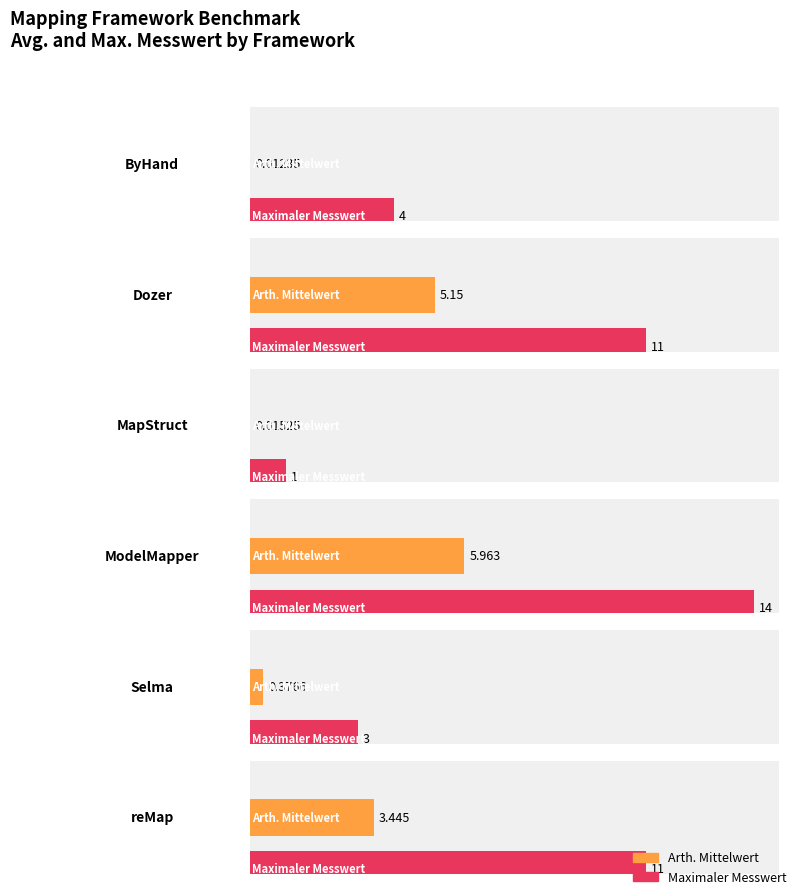

The Maximaler Messwert series shows 3.0 at Selma. True or false?

True